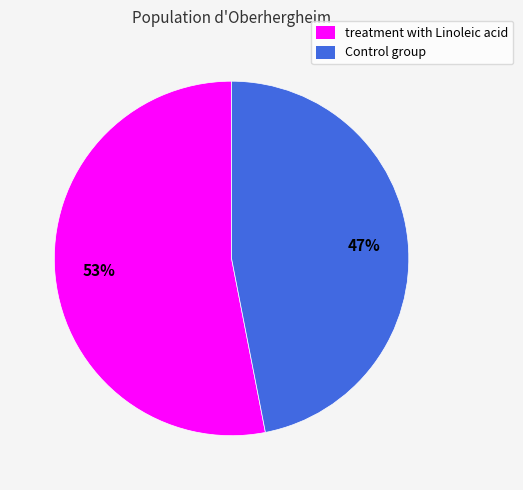

Is it true that treatment with Linoleic acid is 53% of the pie?

True